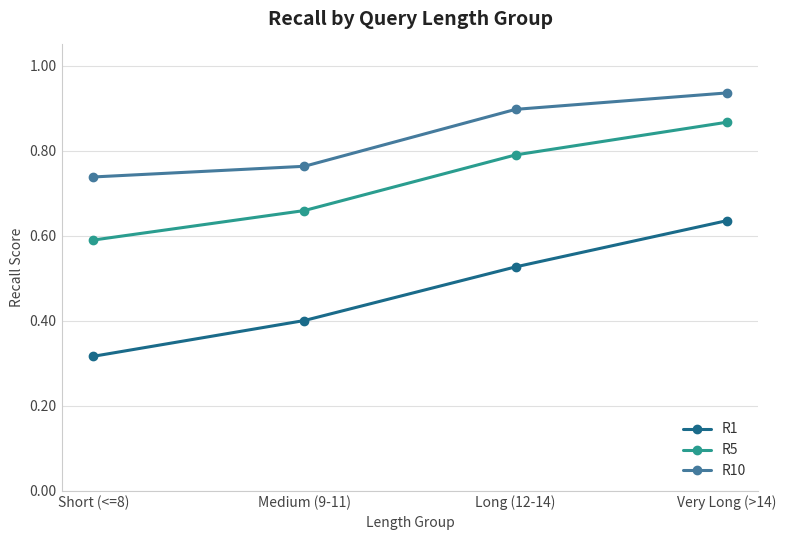

Which series has the largest range (max minus min)?

R1